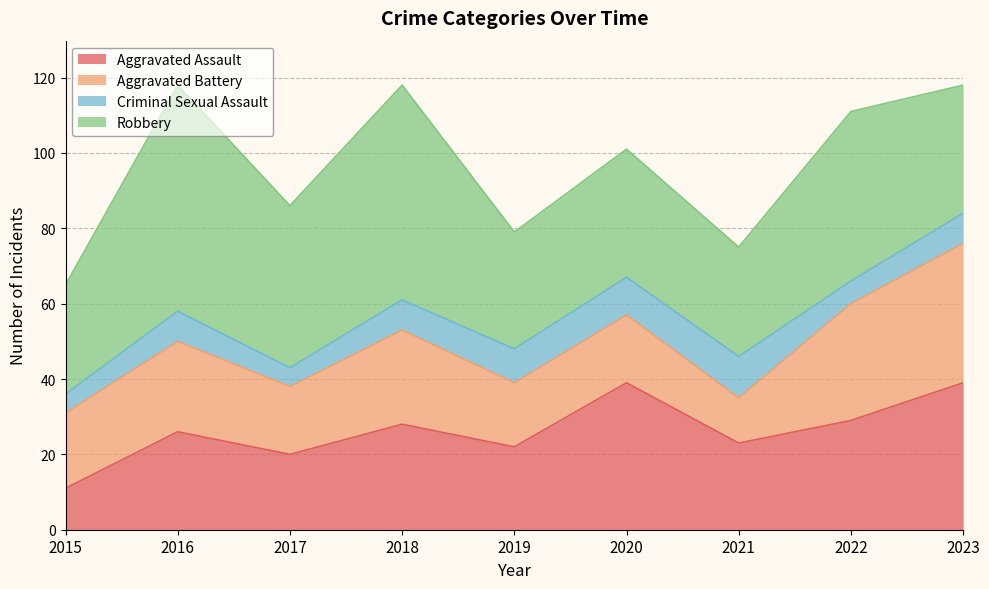

In Aggravated Battery, how many points are higher than both neighbors (excluding endpoints)?

3